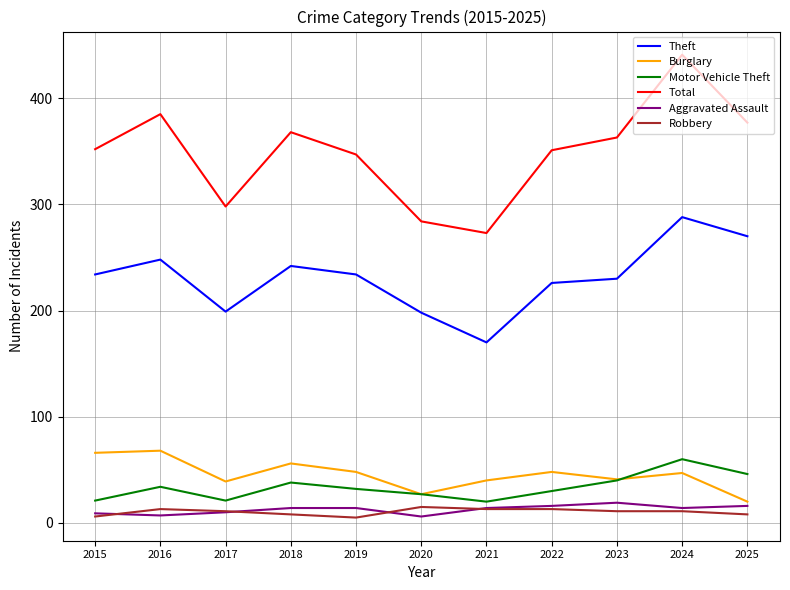

Which series has the largest range (max minus min)?

Total